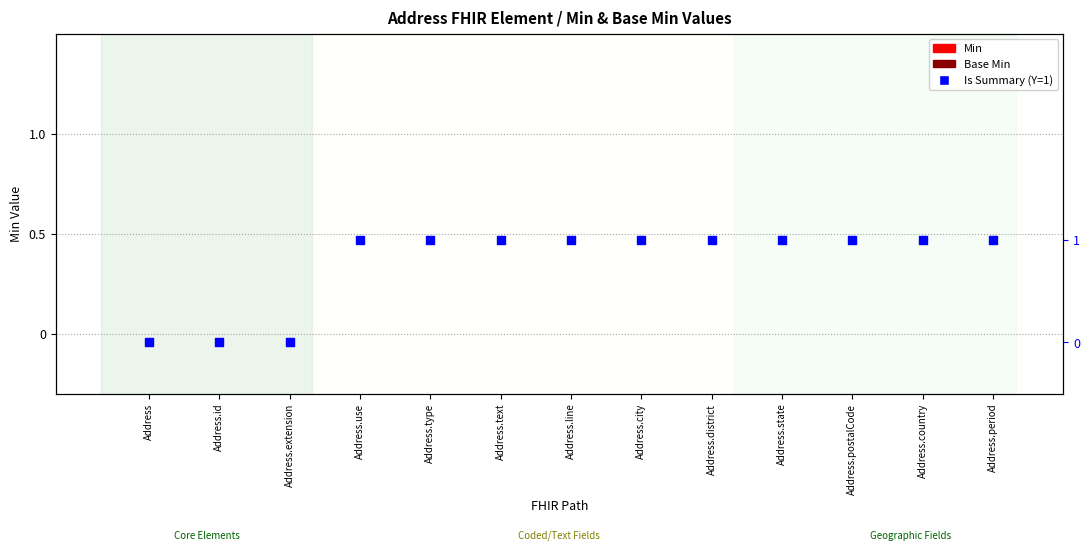

Is the value of Is Summary (Y=1) at Address.type greater than the value of Min at Address.city?

Yes